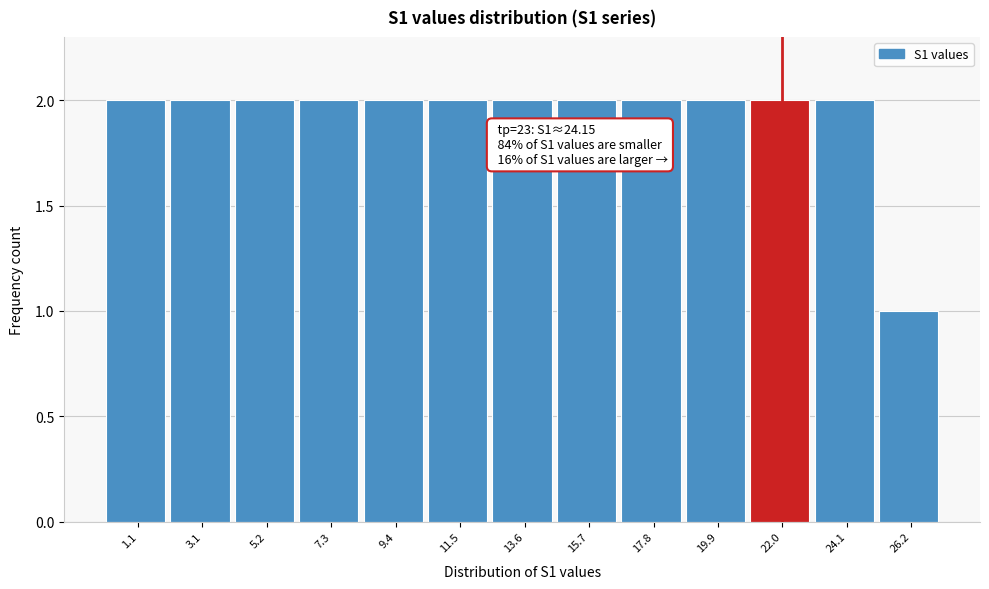

Reading left to right, transcribe all the data shown in this chart.

1.1=2	3.1=2	5.2=2	7.3=2	9.4=2	11.5=2	13.6=2	15.7=2	17.8=2	19.9=2	22.0=2	24.1=2	26.2=1